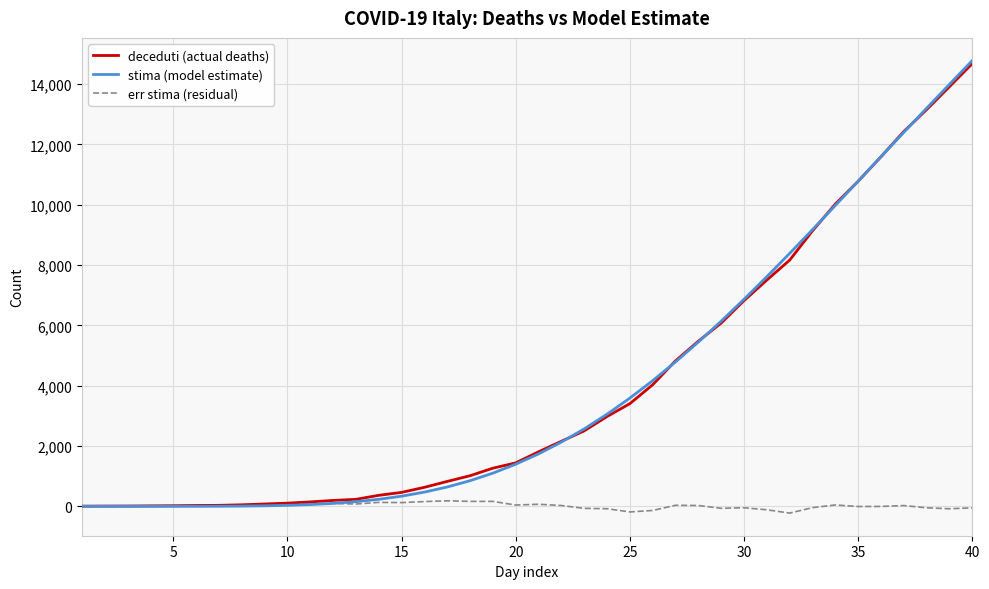

What is the greatest value displayed?

14782.0